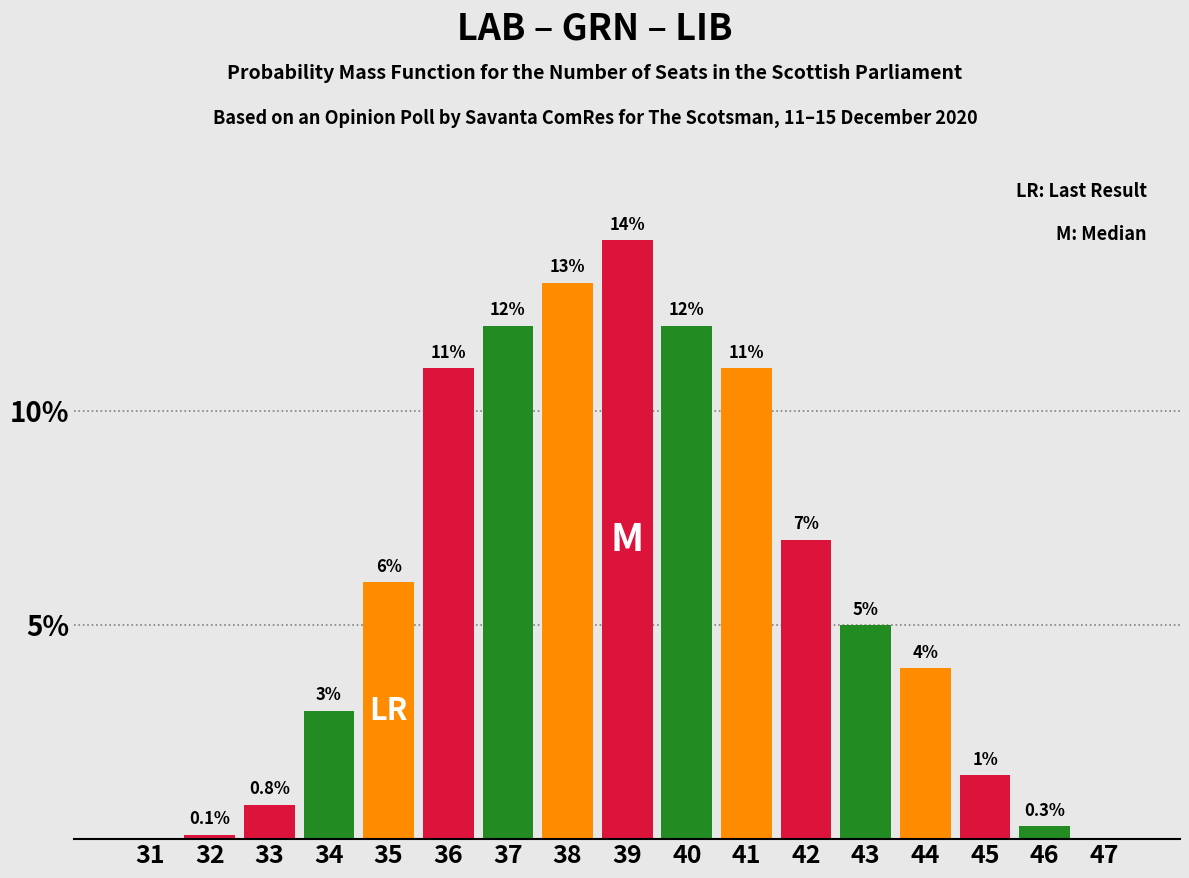

Reading left to right, what are all the values shown in this chart?

31=0.0	32=0.1	33=0.8	34=3.0	35=6.0	36=11.0	37=12.0	38=13.0	39=14.0	40=12.0	41=11.0	42=7.0	43=5.0	44=4.0	45=1.5	46=0.3	47=0.0